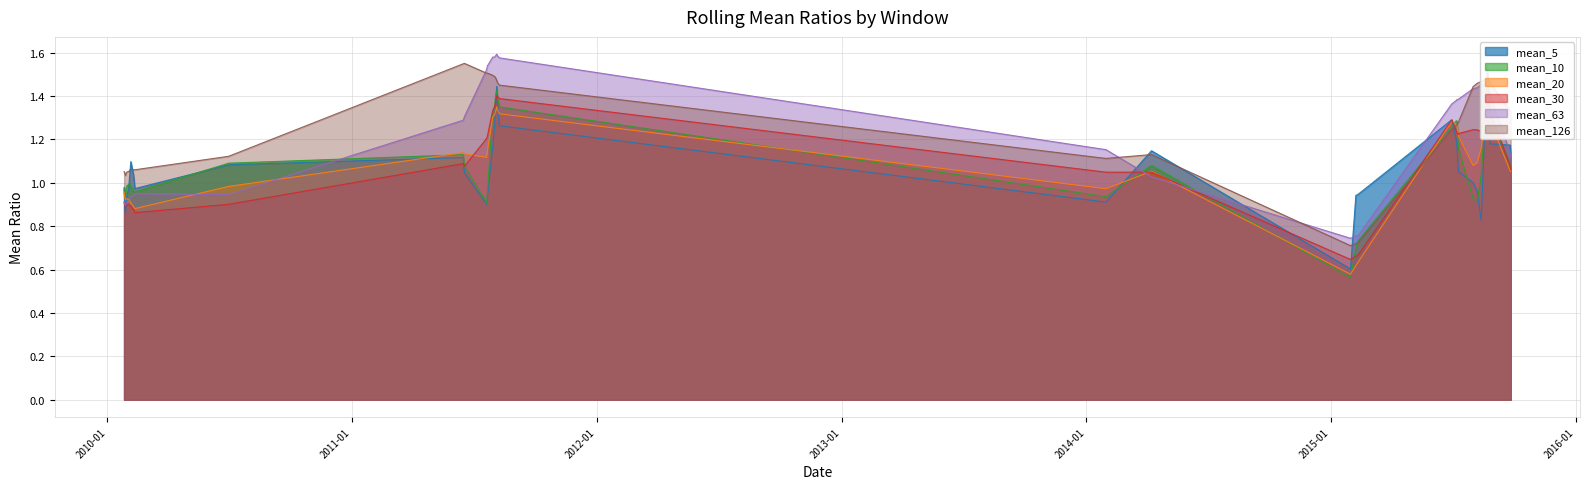

Read the mean_10 value at 2011-06-18.

1.1